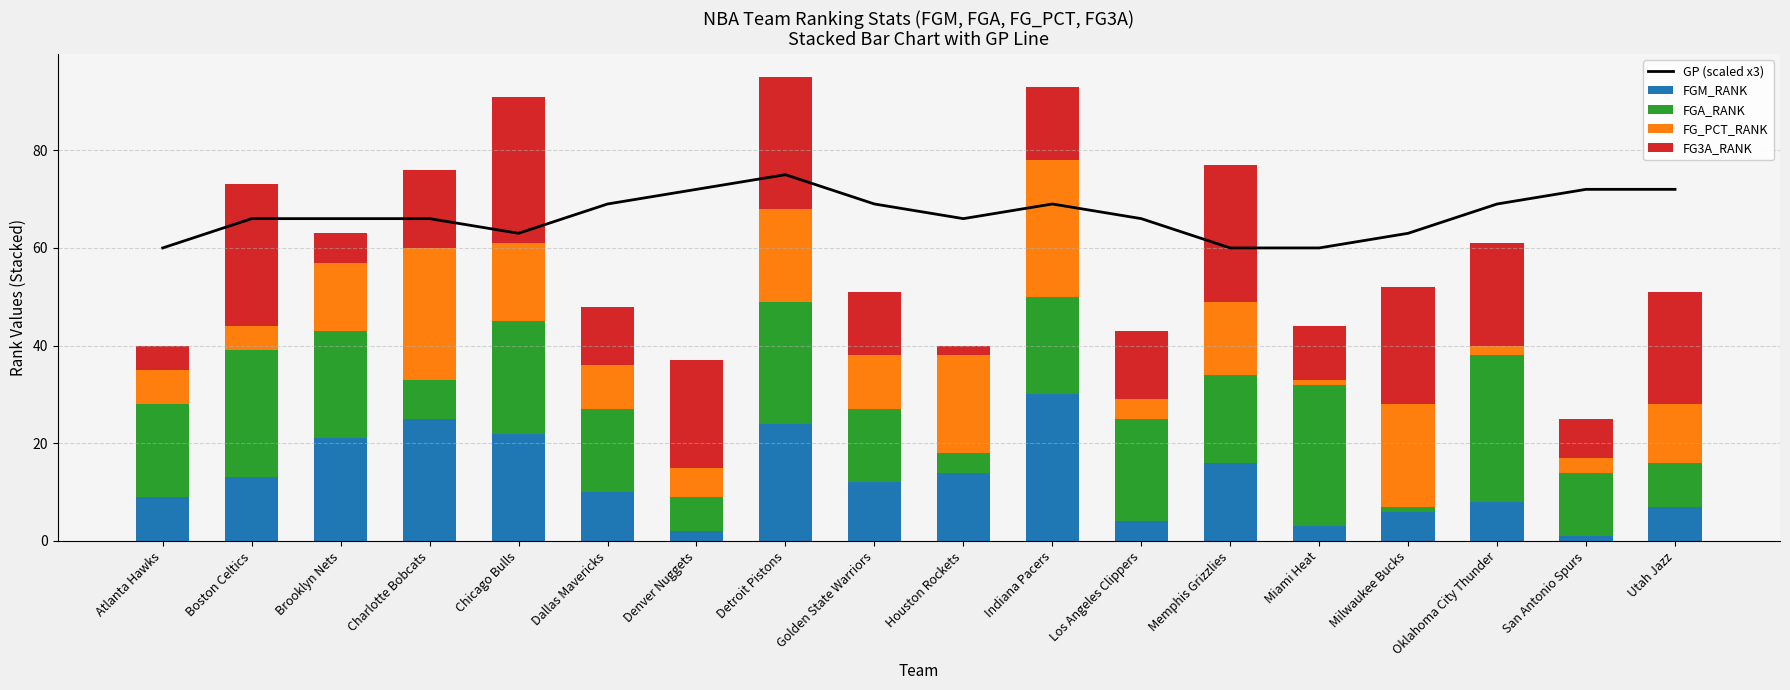

At Denver Nuggets, list the series in order from largest to smallest.

GP (scaled x3), FG3A_RANK, FGA_RANK, FG_PCT_RANK, FGM_RANK